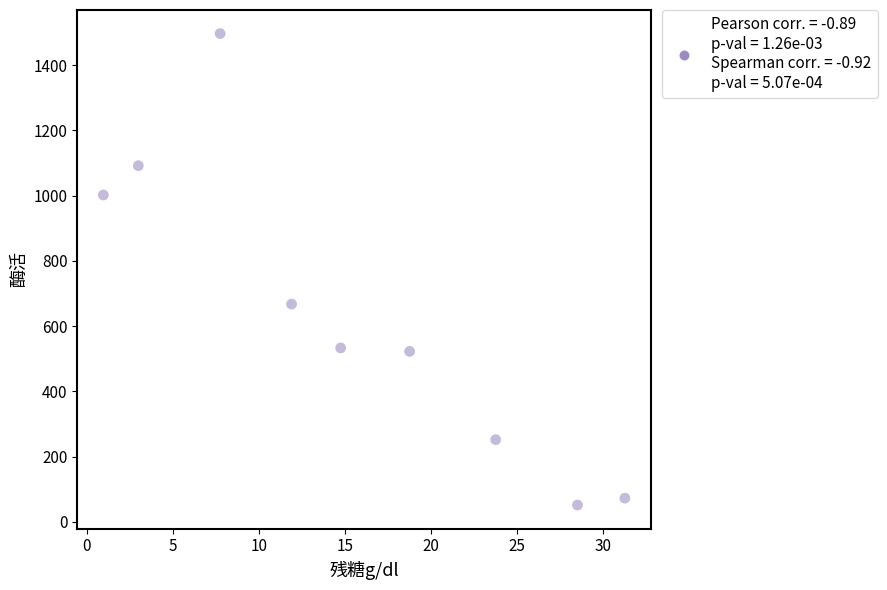

What Y value in the scatter plot is closest to 774?

667.7